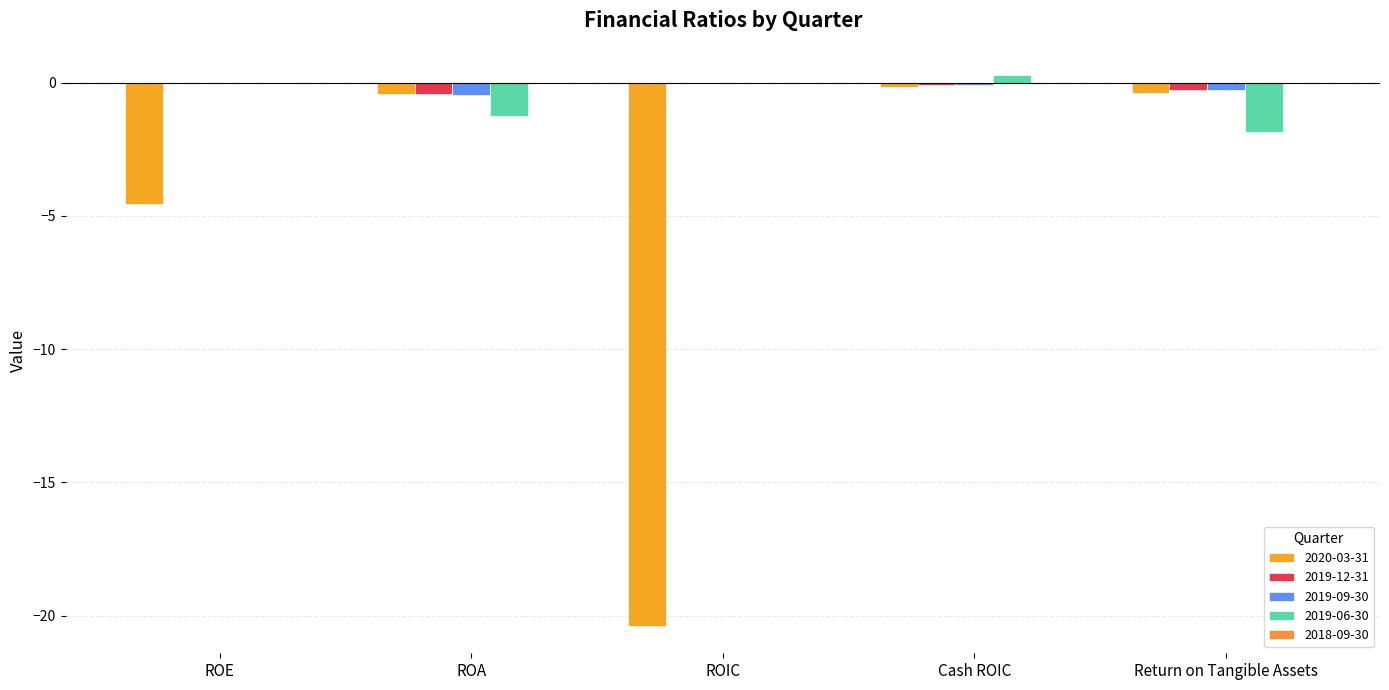

Reading left to right, list all the values displayed in this chart.

2020-03-31: -4.6	-0.4	-20.4	-0.1	-0.4
2019-12-31: 0.0	-0.4	0.0	-0.1	-0.3
2019-09-30: 0.0	-0.5	0.0	-0.1	-0.3
2019-06-30: 0.0	-1.2	0.0	0.3	-1.8